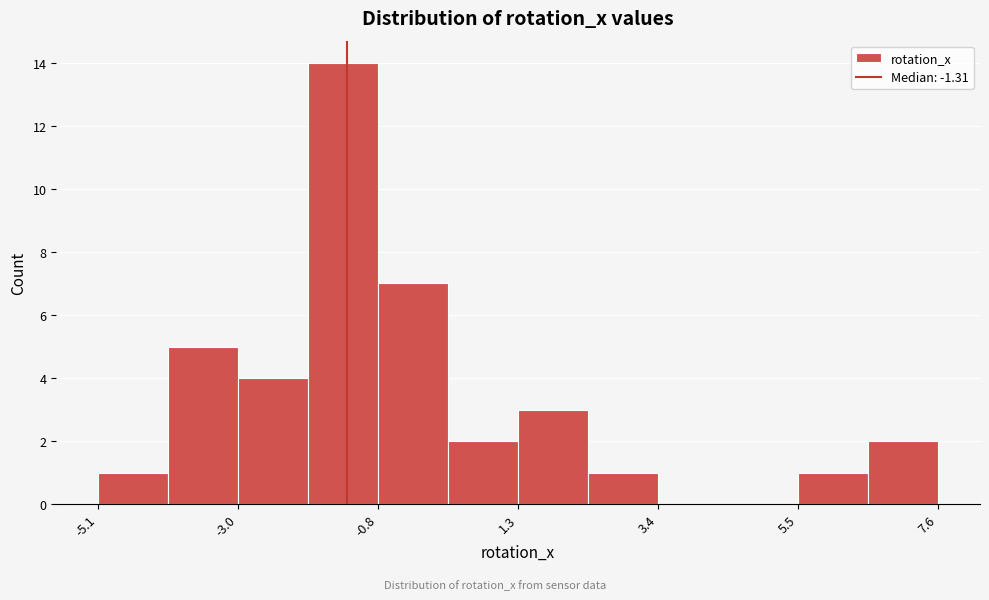

Around what value on the x-axis is the tallest bar? Give the approximate position of its centre, as read against the axis.

-1.5